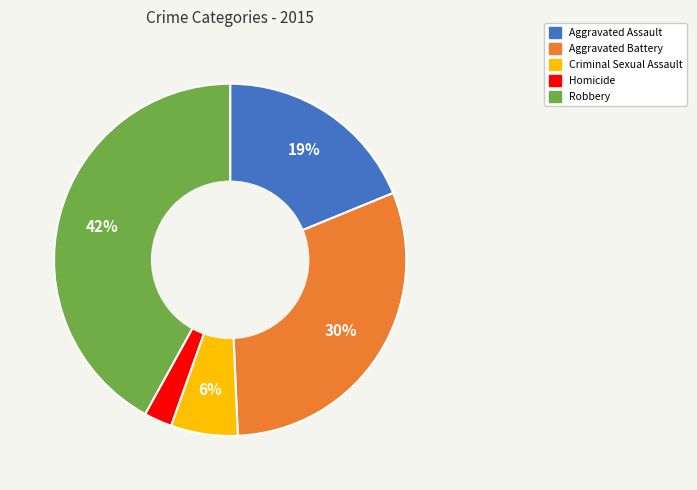

The Robbery slice represents 42% of the pie. True or false?

True